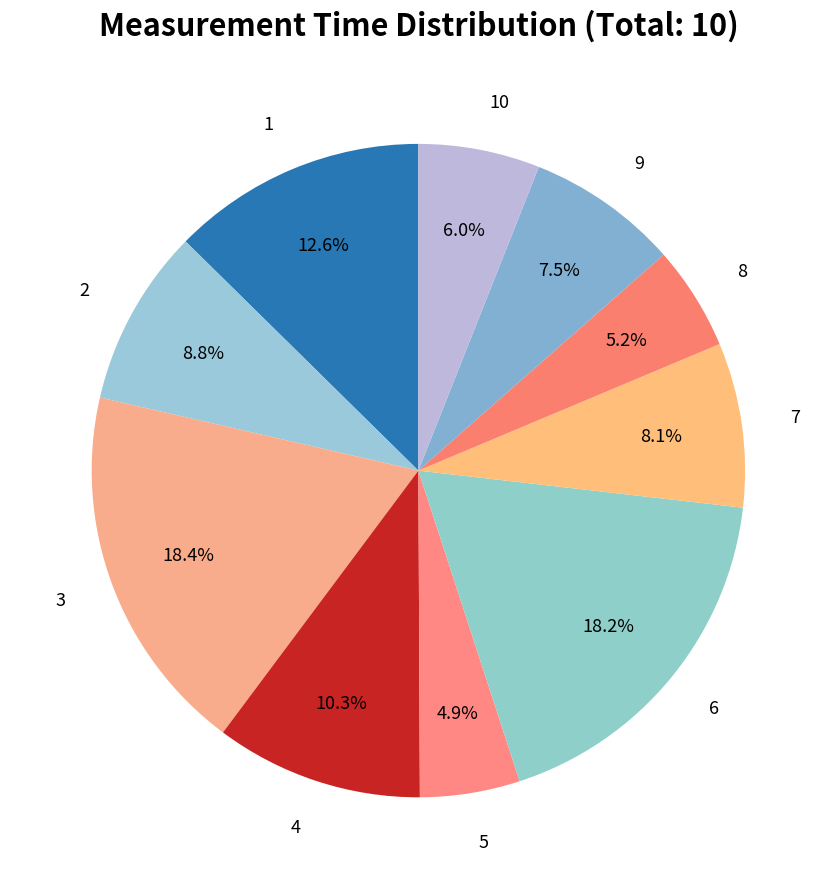

How many segments does this pie chart have?

10